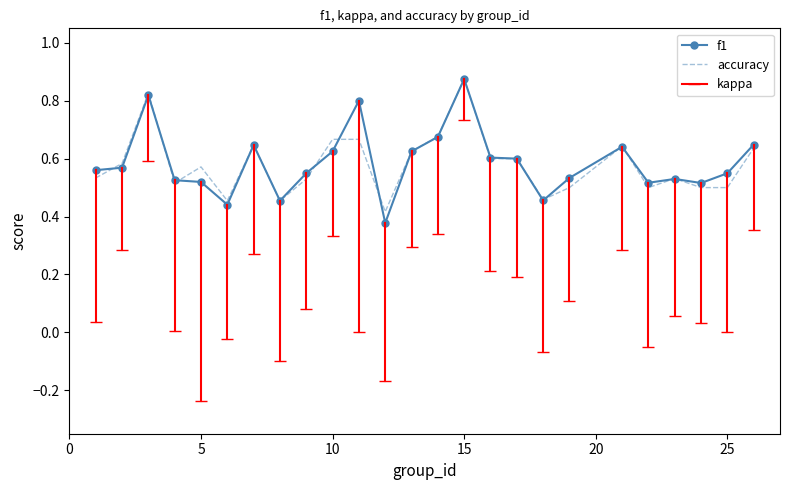

Which series has the widest spread of values?

f1